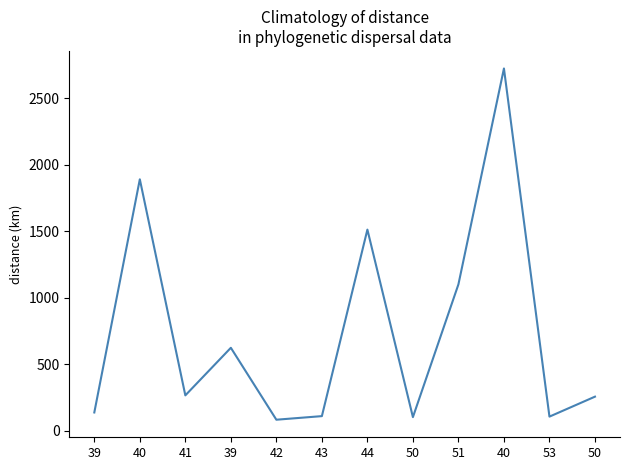

Which has a higher value, 40 or 39?

40